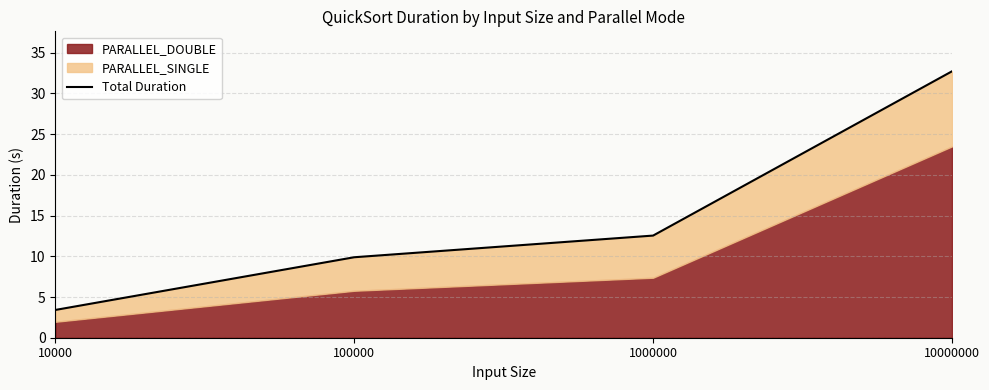

Is it true that the value at 100000 is 17.2?

False